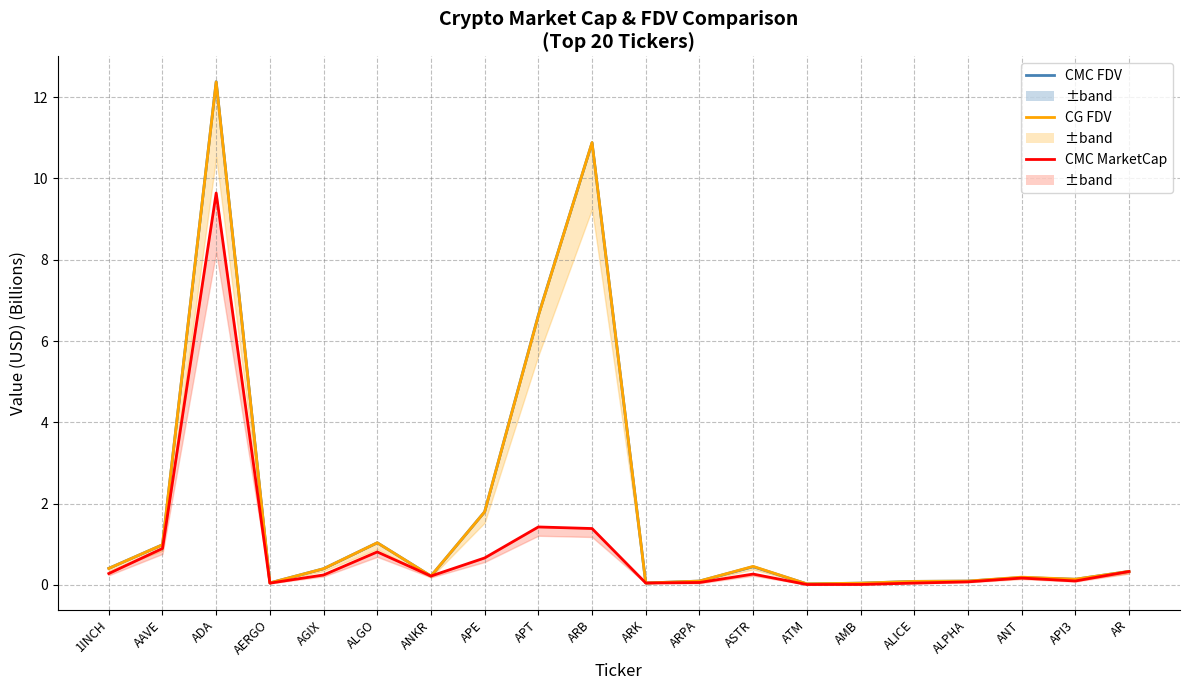

At API3, list the series in order from smallest to largest.

CMC MarketCap, CMC FDV, CG FDV